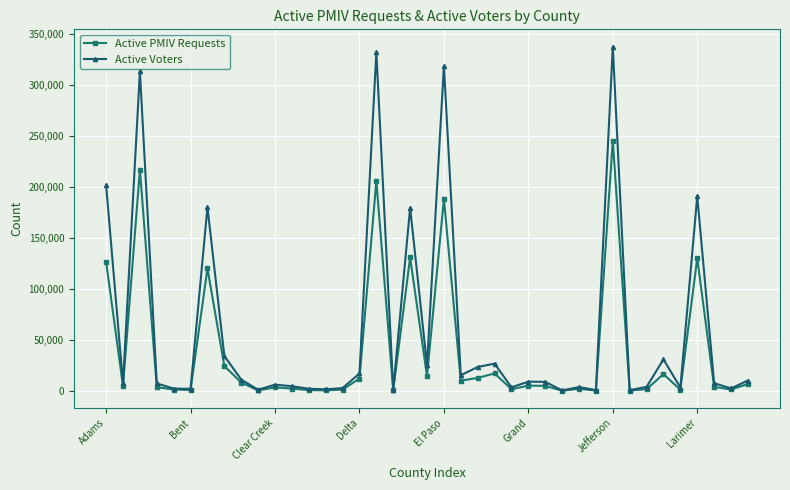

Which series has the largest total across all categories?

Active Voters